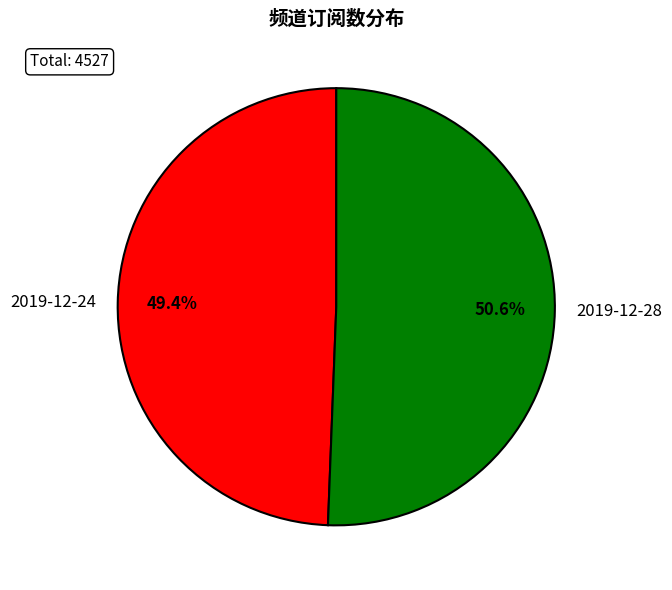

Rank the categories by value from highest to lowest.

2019-12-28, 2019-12-24